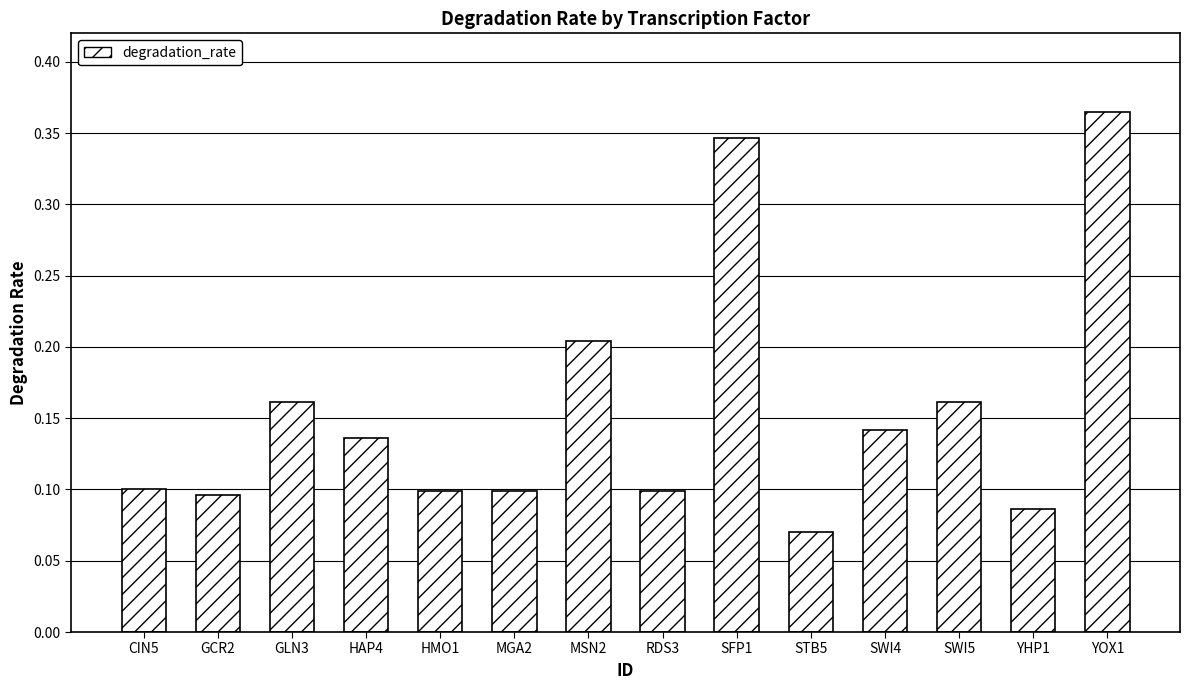

Count the values in the range 0 to 1.

14